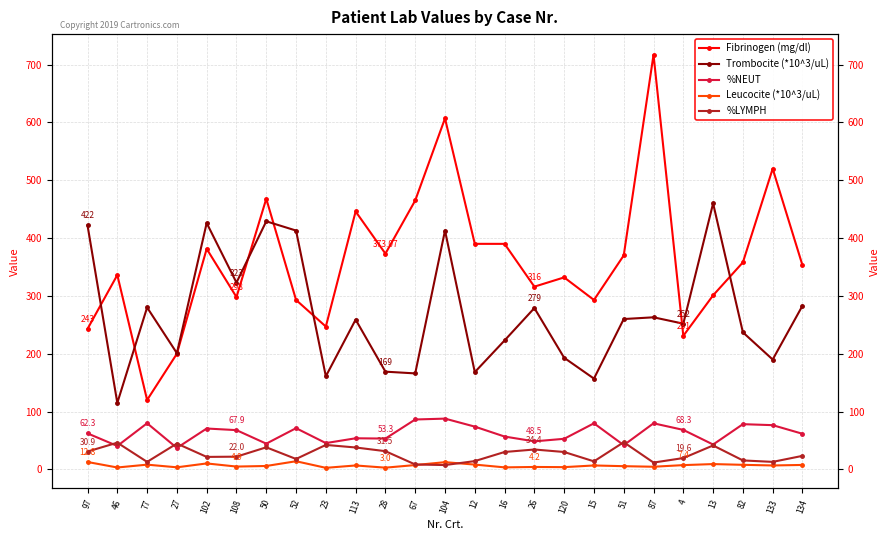

True or false: %NEUT has a value of 67.9 at 108.

True